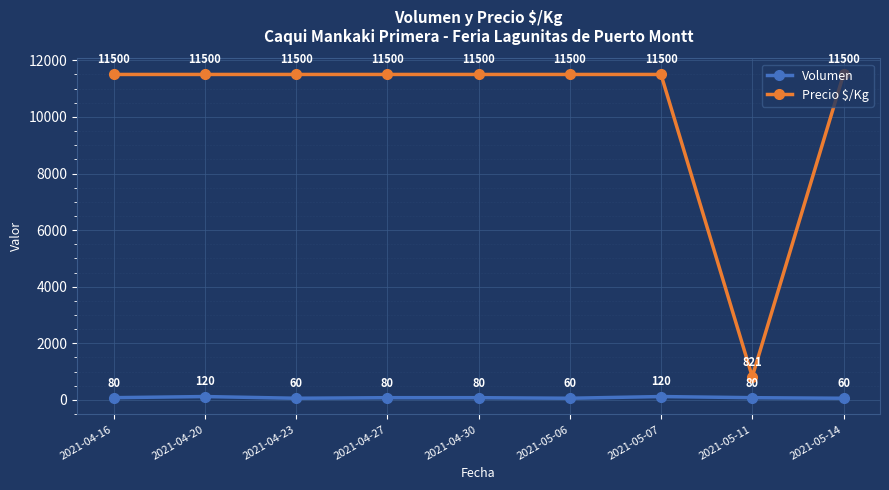

What is the minimum value for Volumen?

60